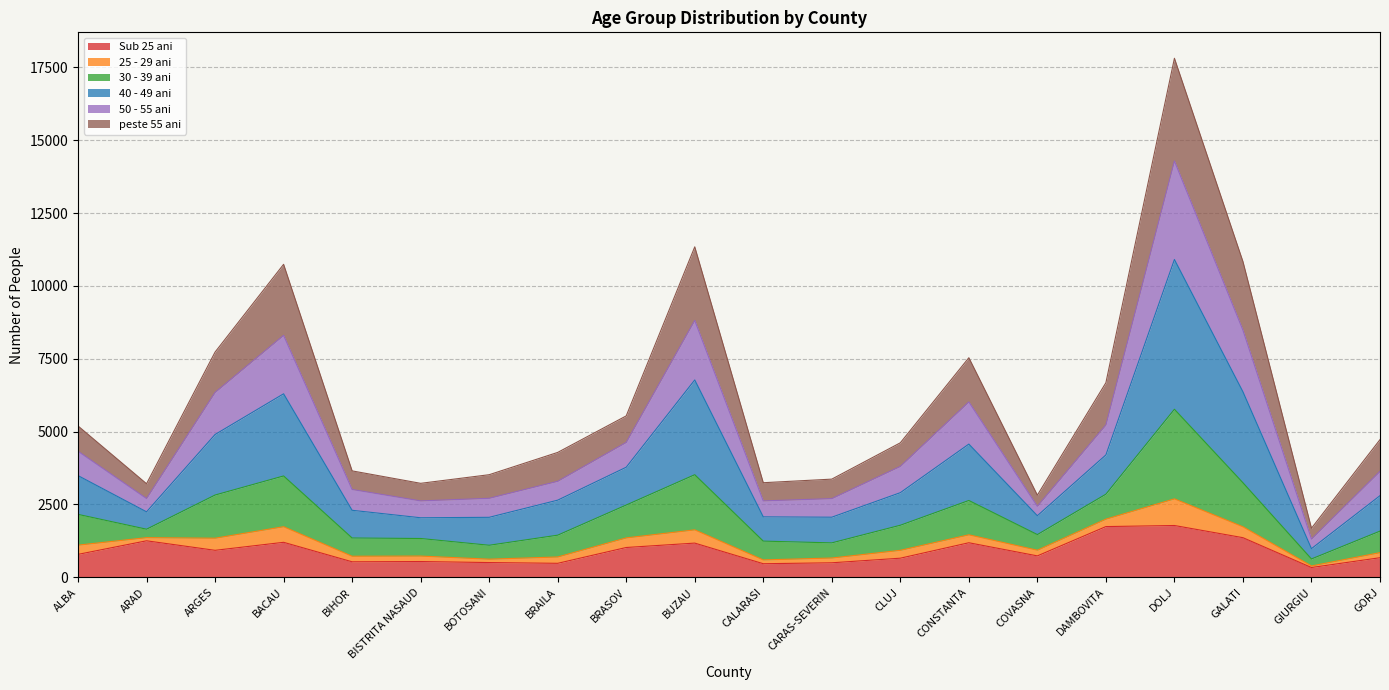

True or false: 50 - 55 ani and 40 - 49 ani intersect in this chart.

False